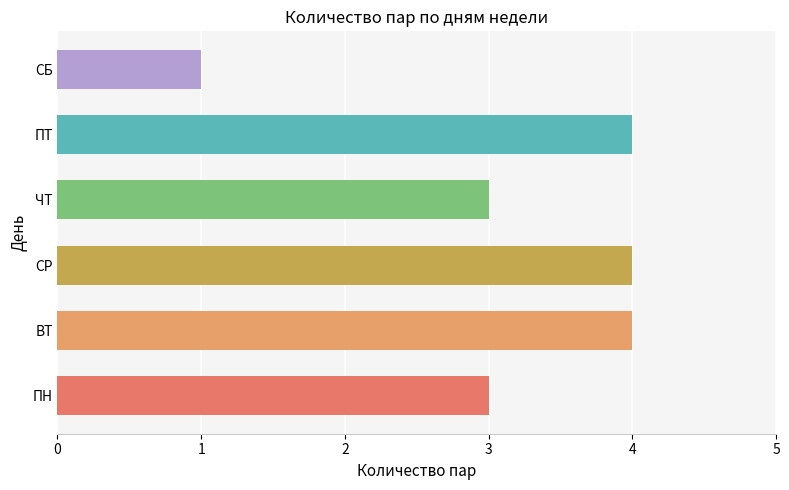

Reading bottom to top, what are all the values shown in this chart?

3	4	4	3	4	1